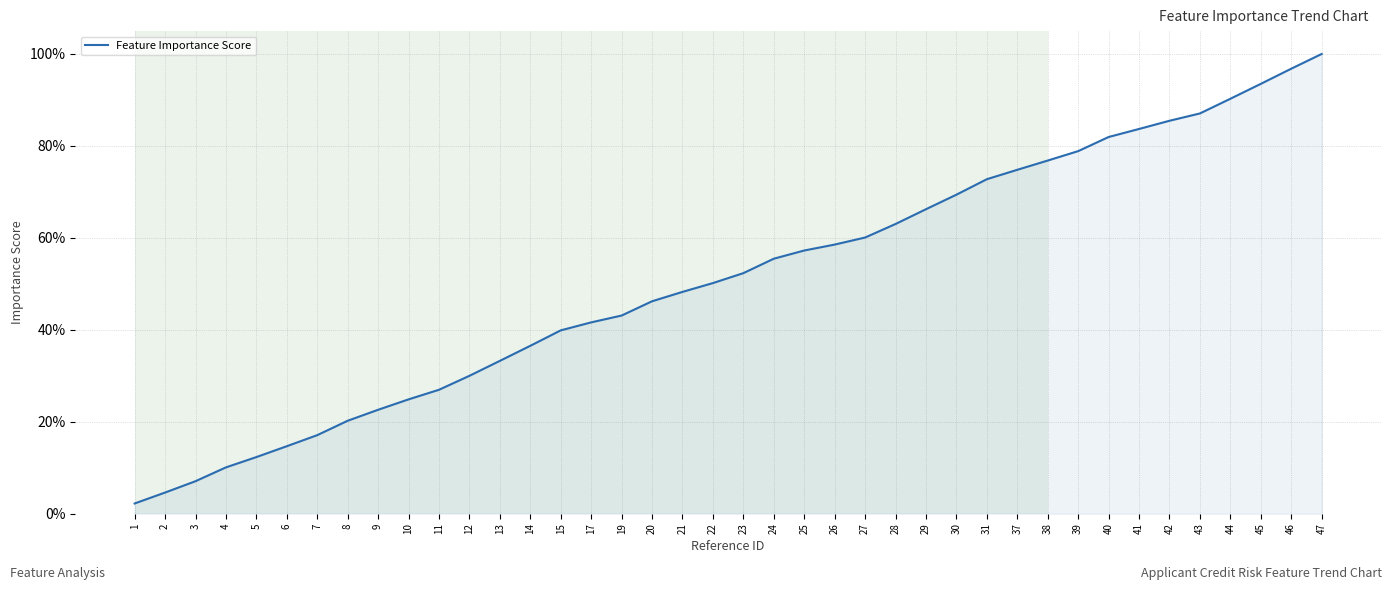

Rank the categories by value from highest to lowest.

47, 46, 45, 44, 43, 42, 41, 40, 39, 38, 37, 31, 30, 29, 28, 27, 26, 25, 24, 23, 22, 21, 20, 19, 17, 15, 14, 13, 12, 11, 10, 9, 8, 7, 6, 5, 4, 3, 2, 1